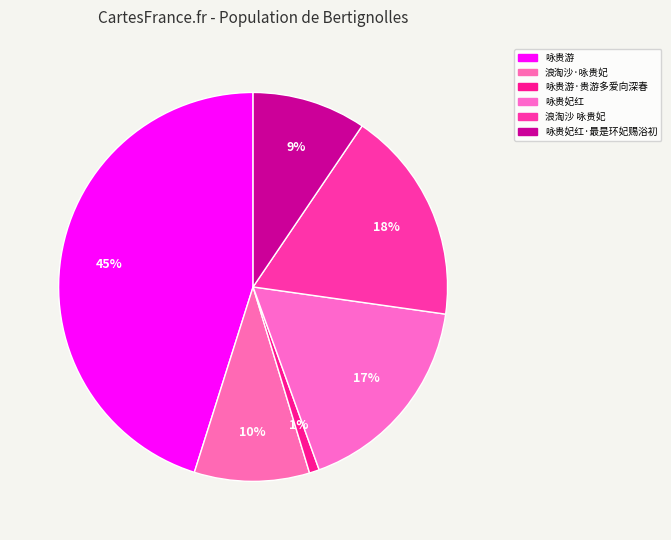

What is the ratio of the value at 咏贵游·贵游多爱向深春 to the value at 浪淘沙·咏贵妃?

0.1